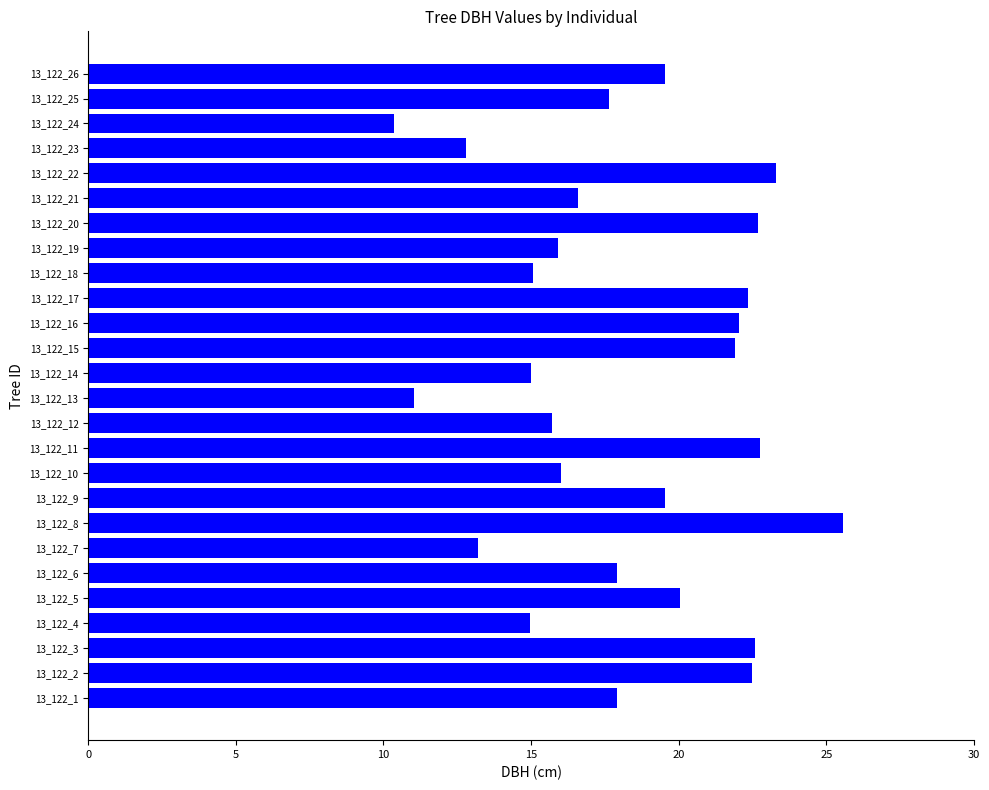

Is it true that the value at 13_122_6 is 24.2?

False